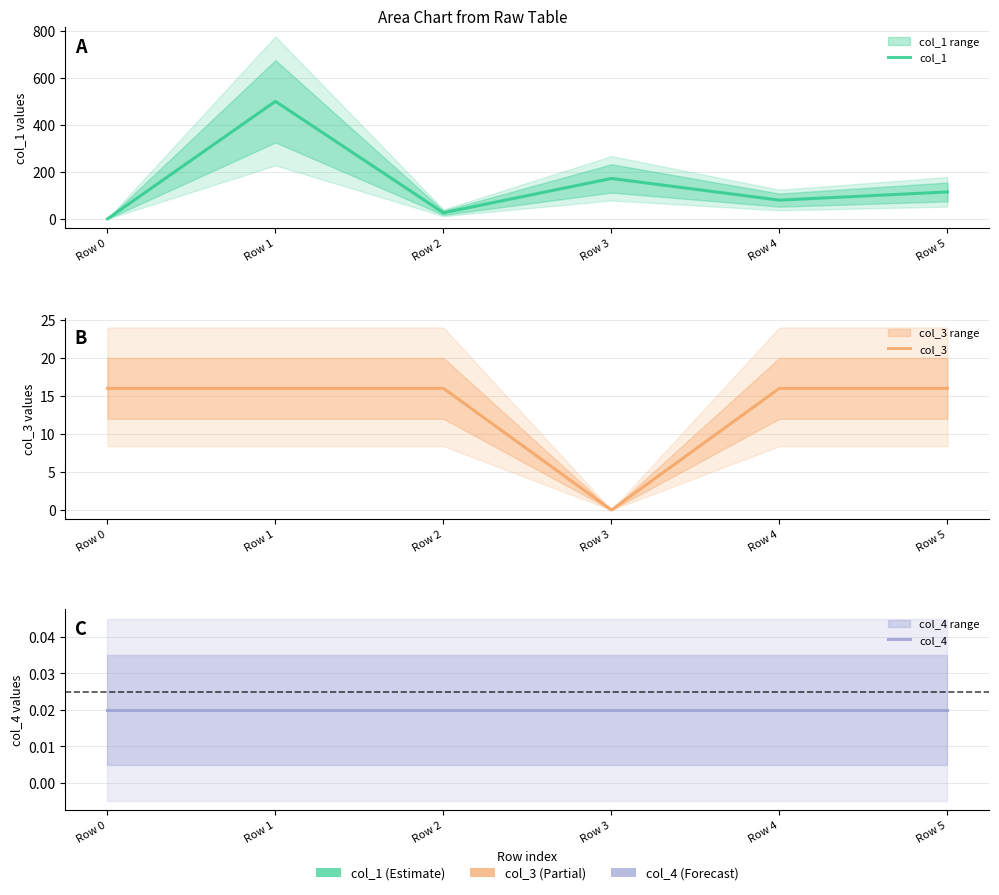

Which series has the largest range (max minus min)?

col_1